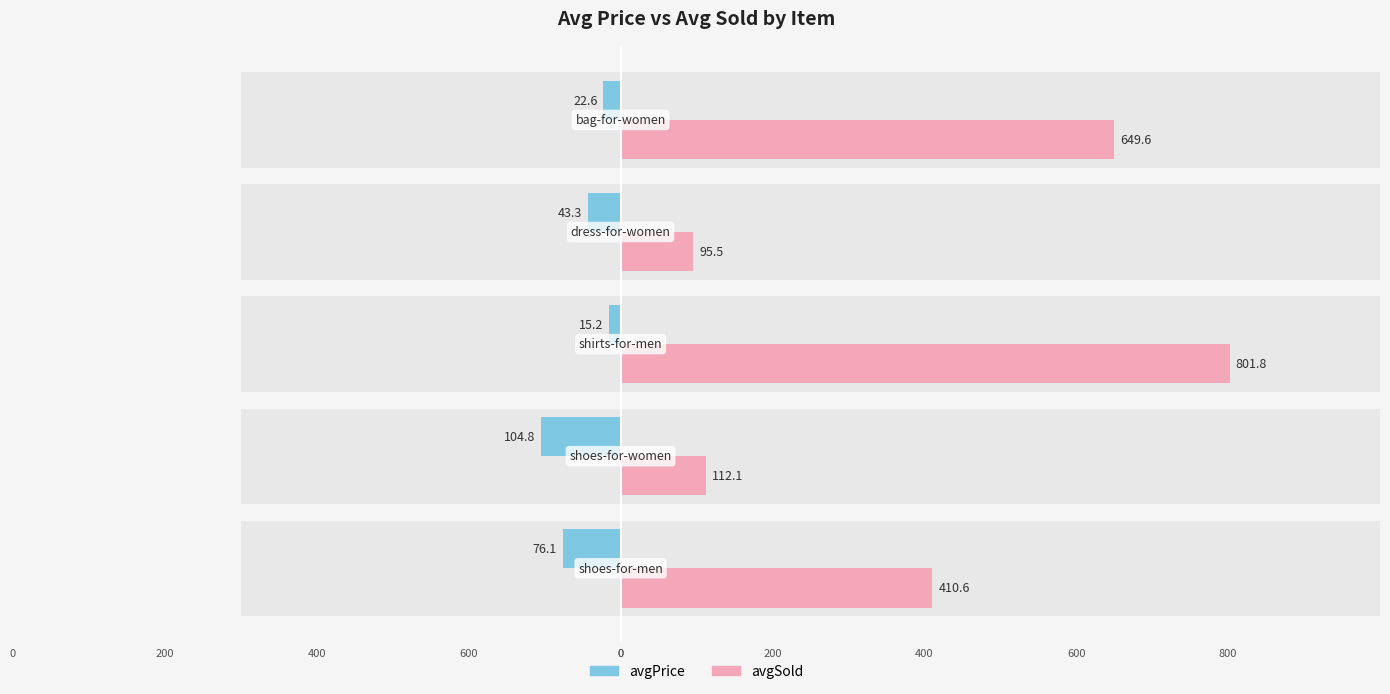

Is the value of avgSold at 200 greater than the value of avgPrice at 600?

Yes